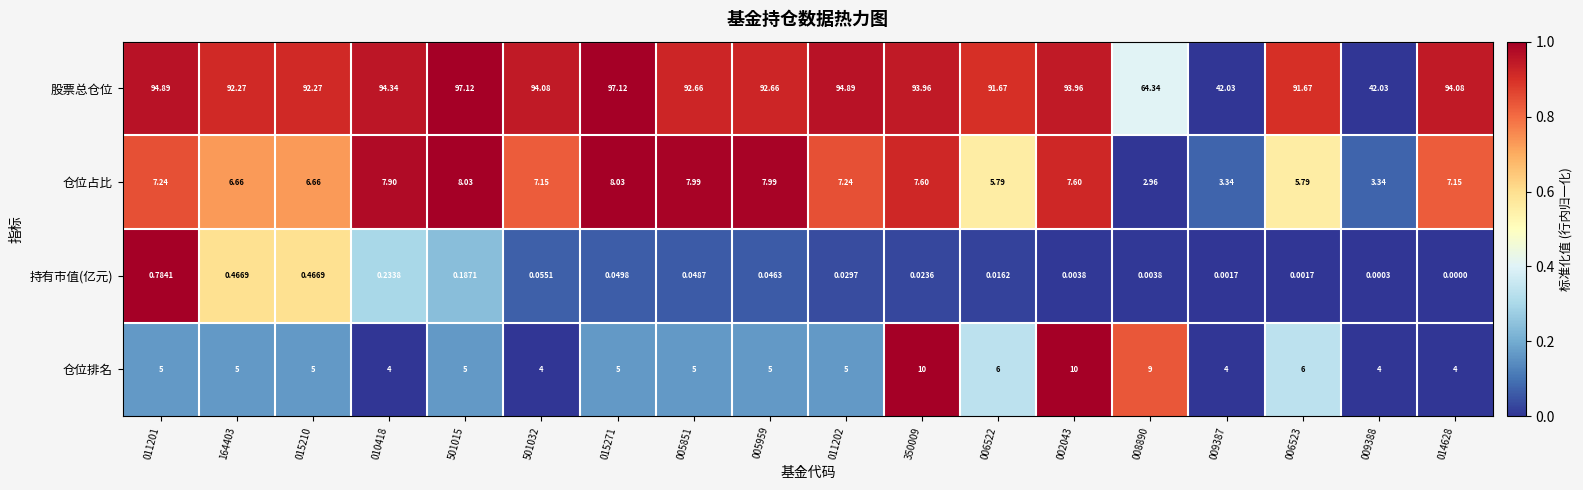

Which label corresponds to the smallest value in the chart?

014628